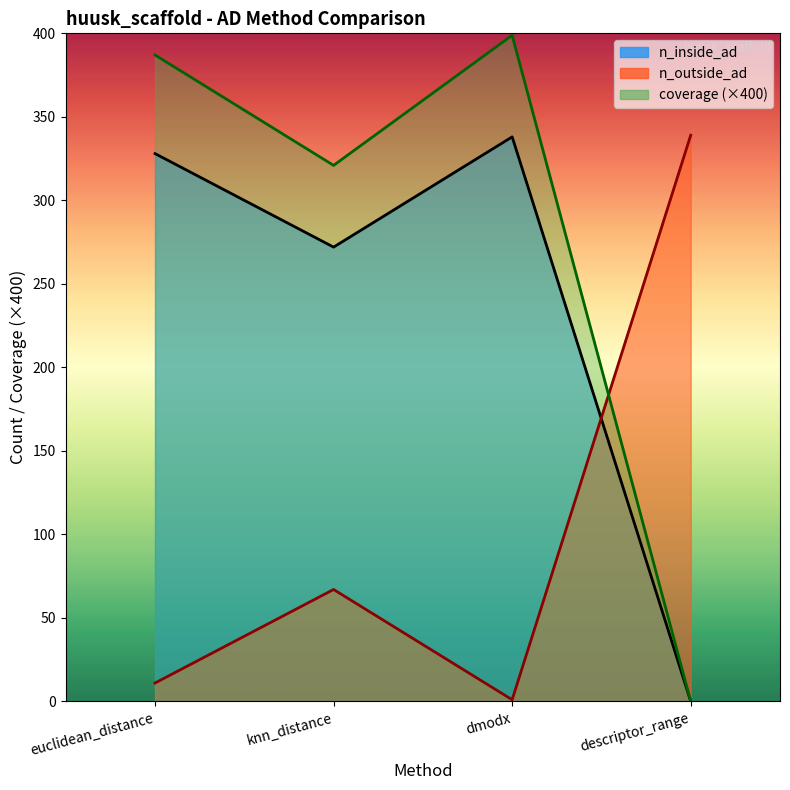

True or false: n_inside_ad has more than 2 interior local peaks.

False